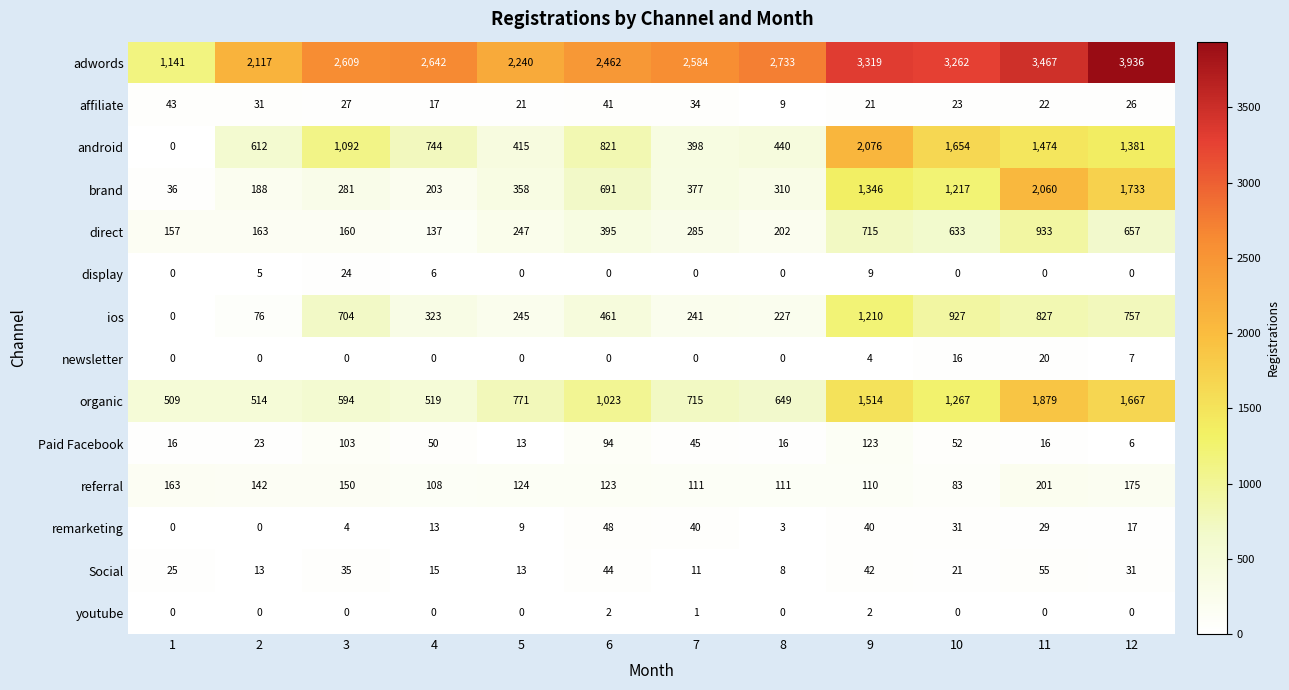

At which category is the sum across all series the highest?

11